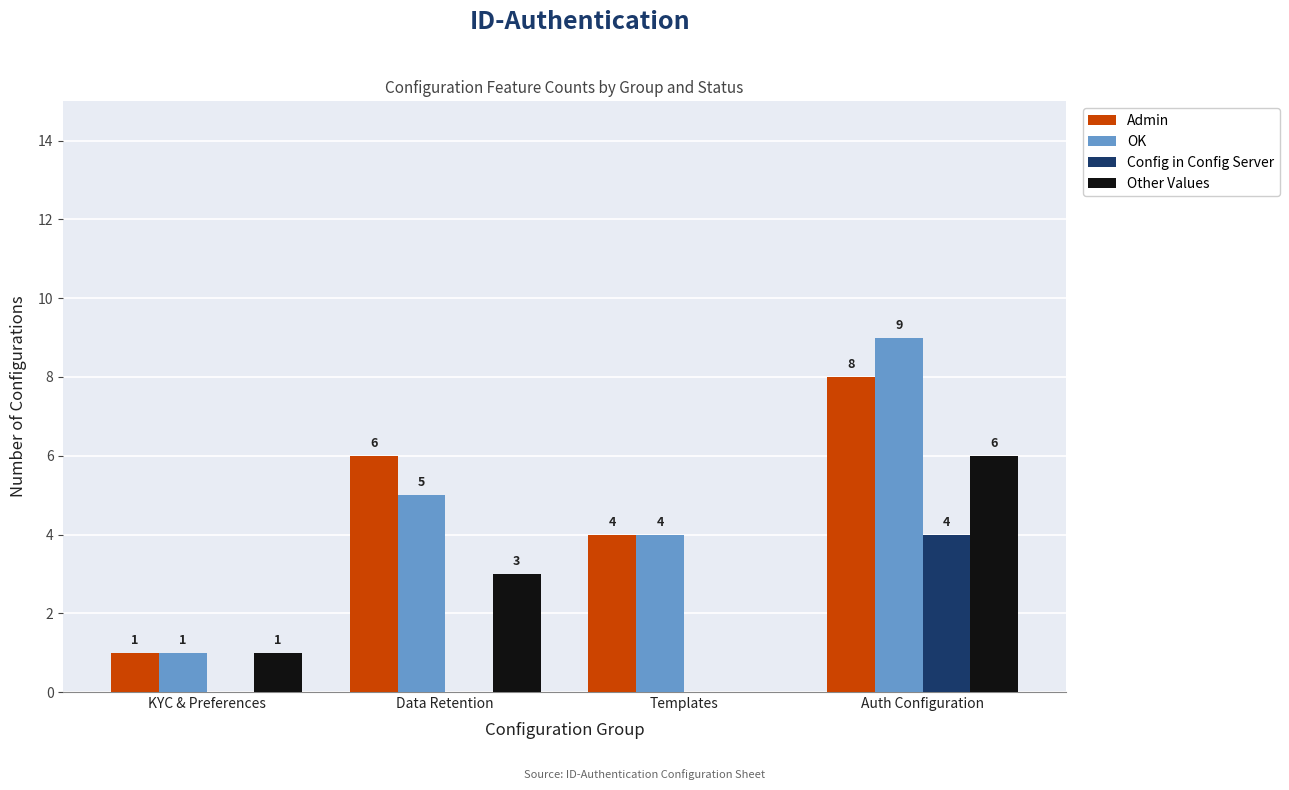

Count the OK values in the range 4 to 9.

3